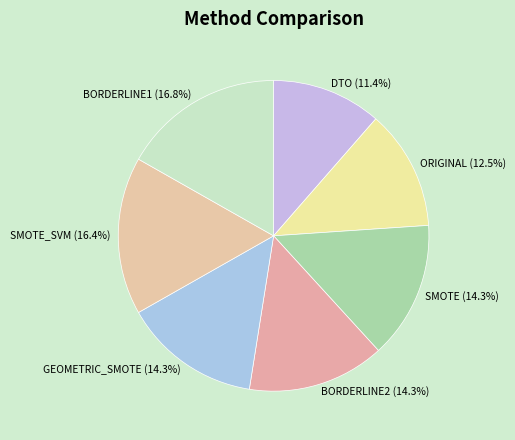

How many segments does this pie chart have?

7